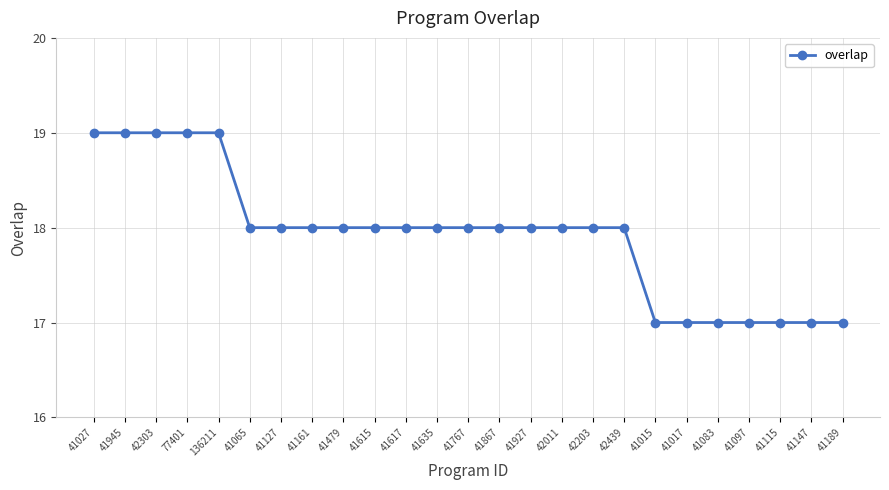

What is the change in value from 42303 to 42203?

-1